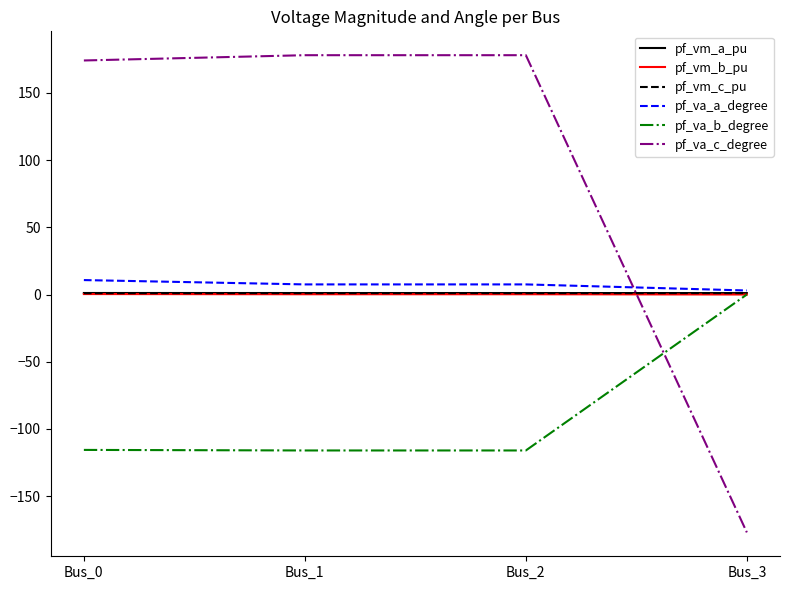

Is it true that pf_vm_b_pu equals 0.2 at Bus_2?

True